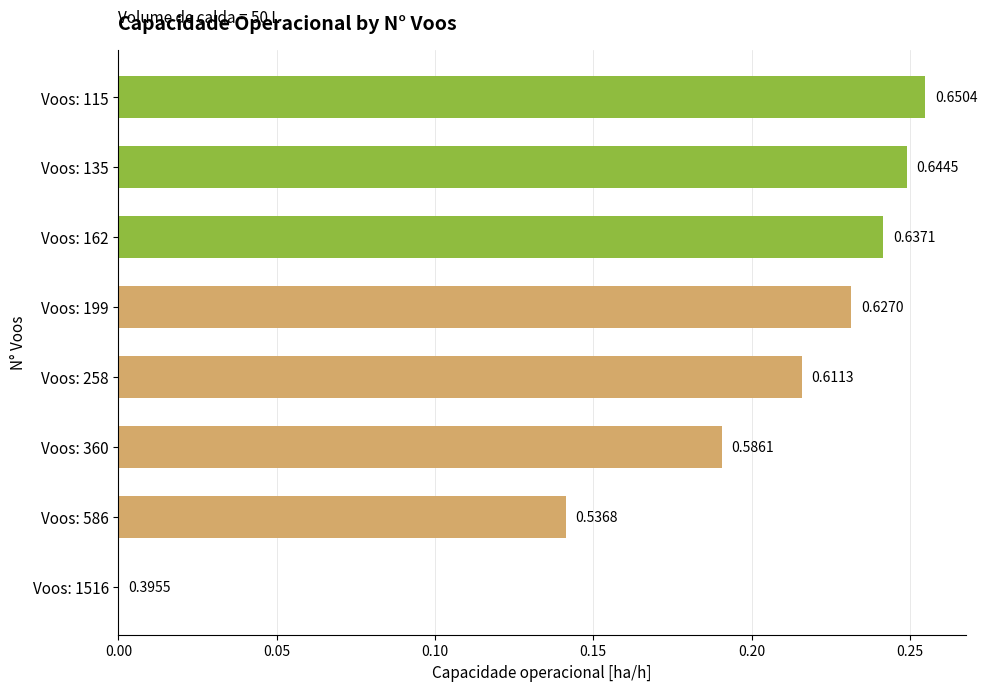

How many values are between 0 and 1?

8